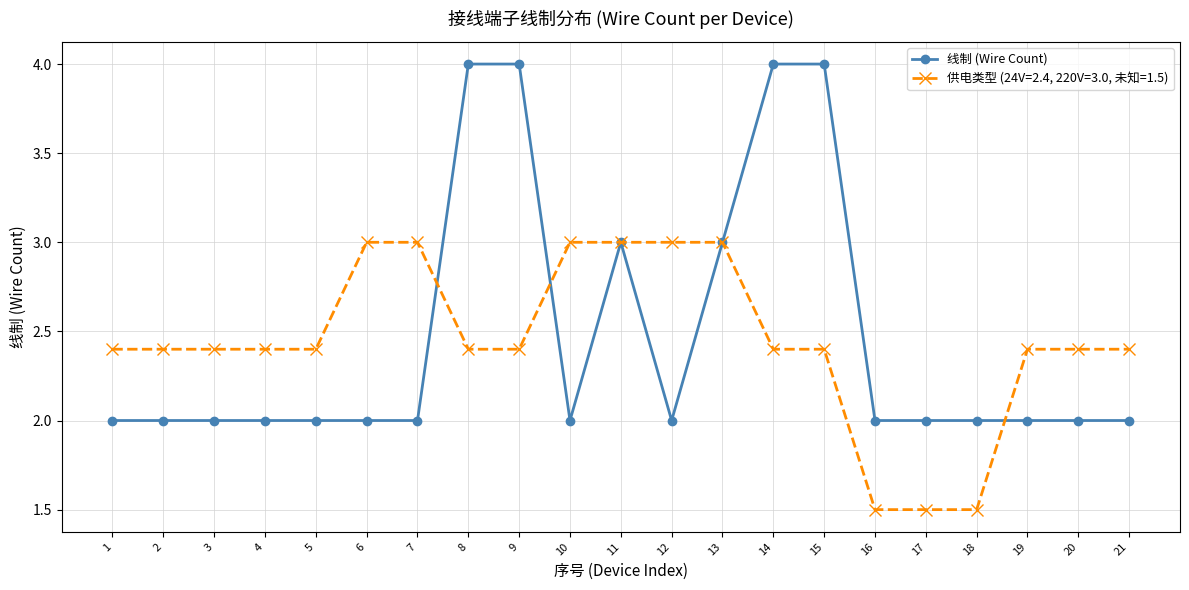

What is the maximum value shown in the chart?

4.0